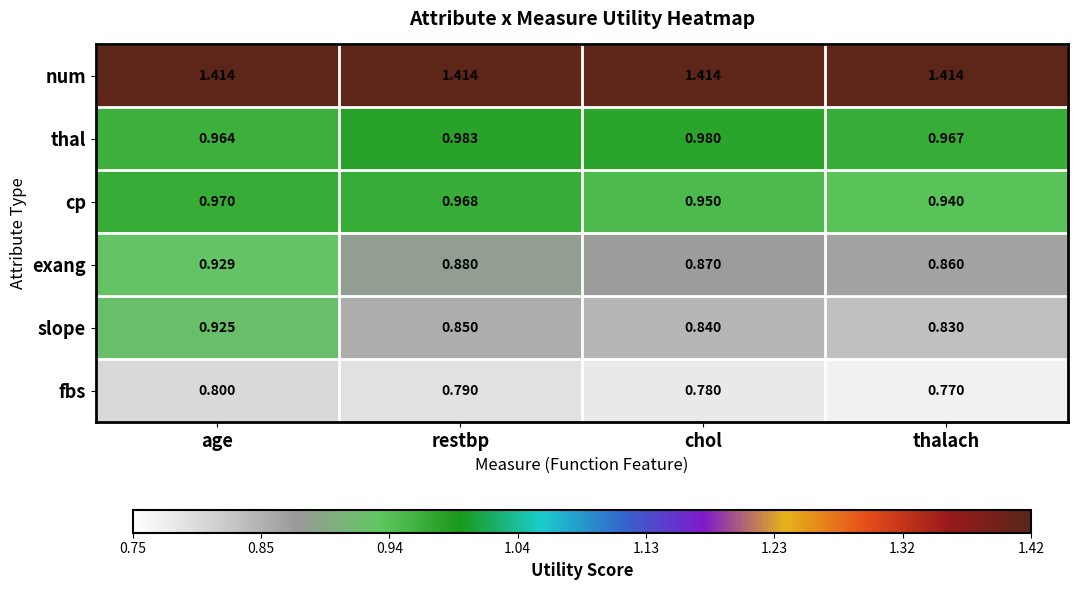

At which category is the sum across all series the highest?

age